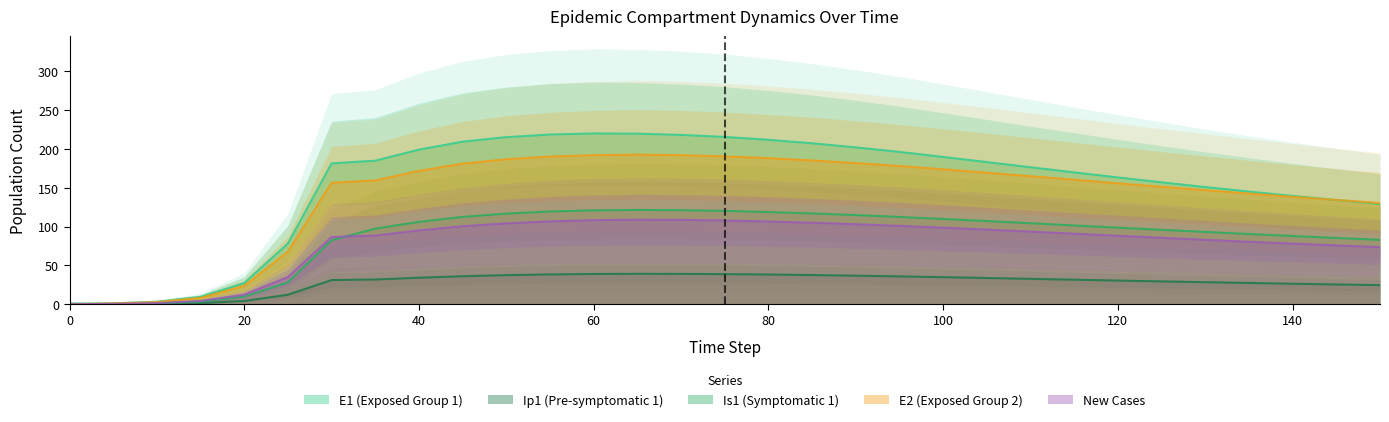

True or false: new_cases and Is1 intersect in this chart.

True